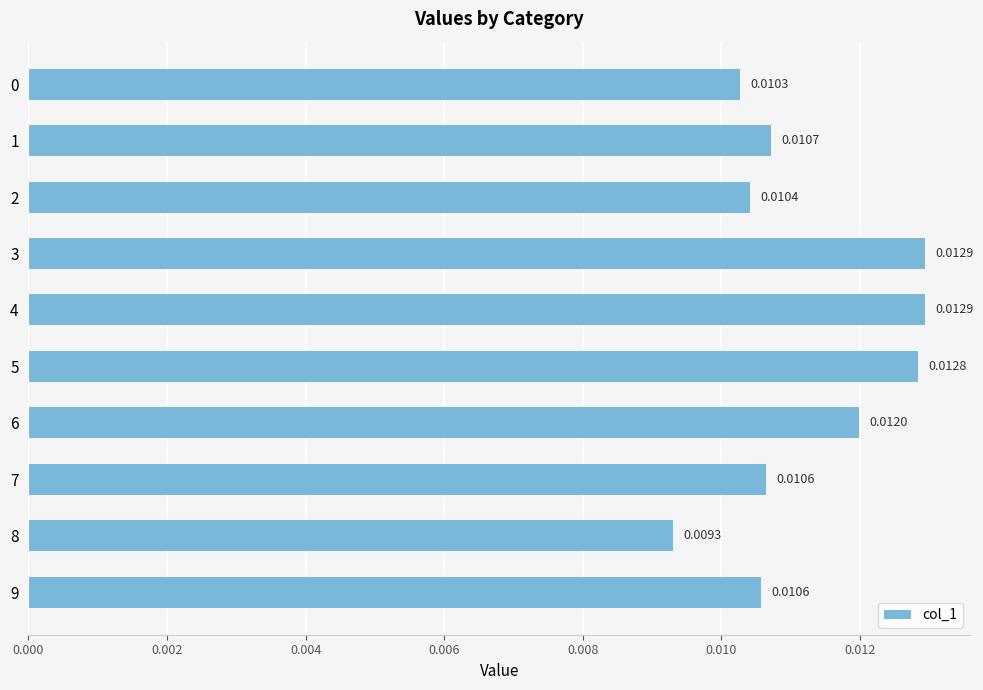

Which has a higher value, 8 or 9?

9